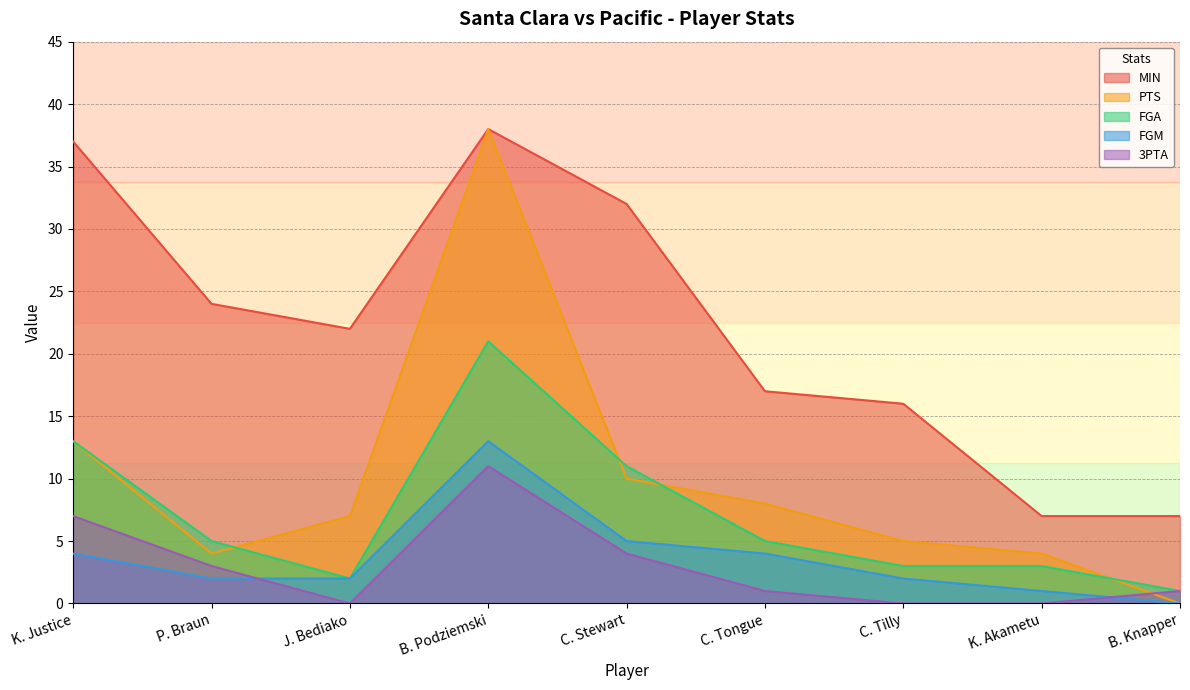

After their last crossing, which series has the higher values: FGM or 3PTA?

3PTA